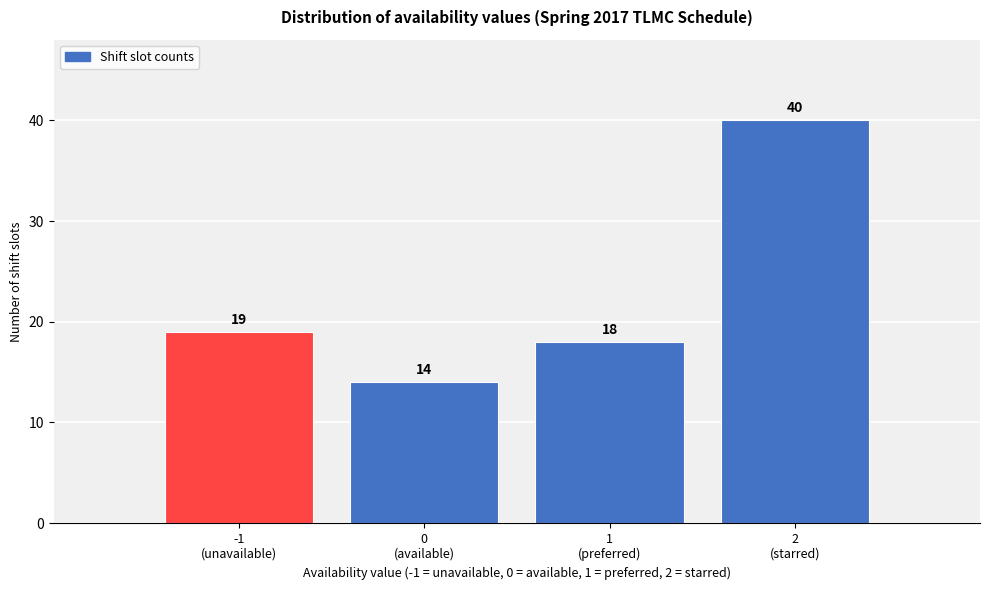

Reading right to left, list all the values displayed in this chart.

40	18	14	19